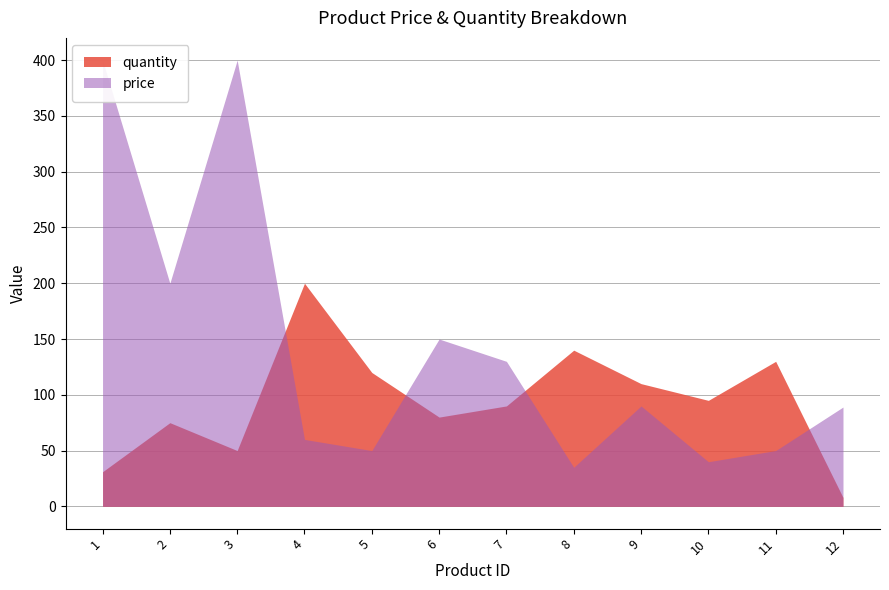

What is the sum of all quantity values?

1129.0